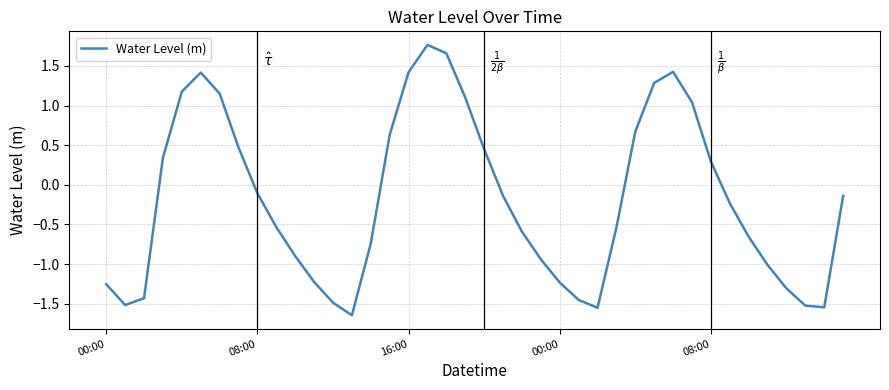

What is the difference between the maximum and minimum values?

3.4